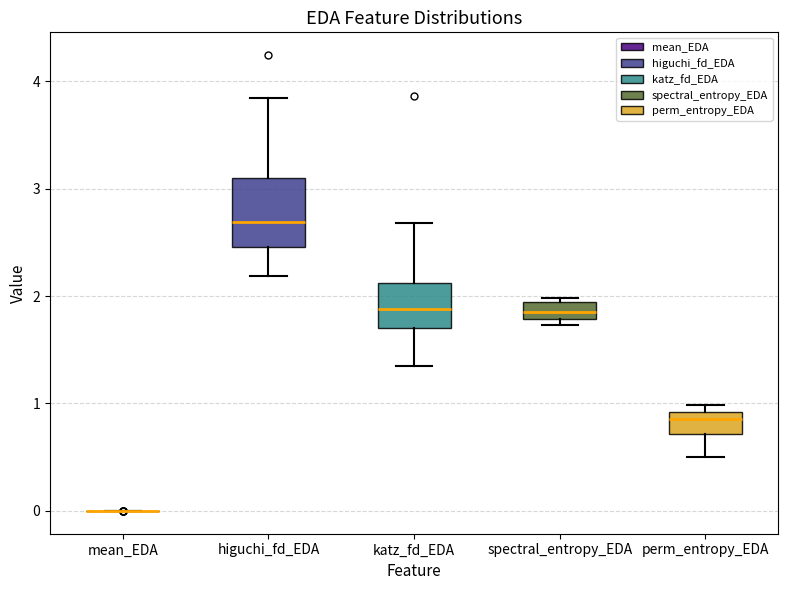

Reading left to right, transcribe this box plot: for each box, give where its median line is, the range the box spans, and where its two whiskers end, as read against the y-axis. The values are not printed on the chart, so give them approximately, as read against the axis.

mean_EDA: box collapsed to a line at 0.0, whiskers 0.0 to 0.0
higuchi_fd_EDA: median 2.7, box 2.5 to 3.1, whiskers 2.2 to 3.8
katz_fd_EDA: median 1.9, box 1.7 to 2.1, whiskers 1.4 to 2.7
spectral_entropy_EDA: median 1.9 (inside the box), box 1.8 to 1.9, whiskers 1.7 to 2.0
perm_entropy_EDA: median 0.9 (just below the box's upper edge), box 0.7 to 0.9, whiskers 0.5 to 1.0